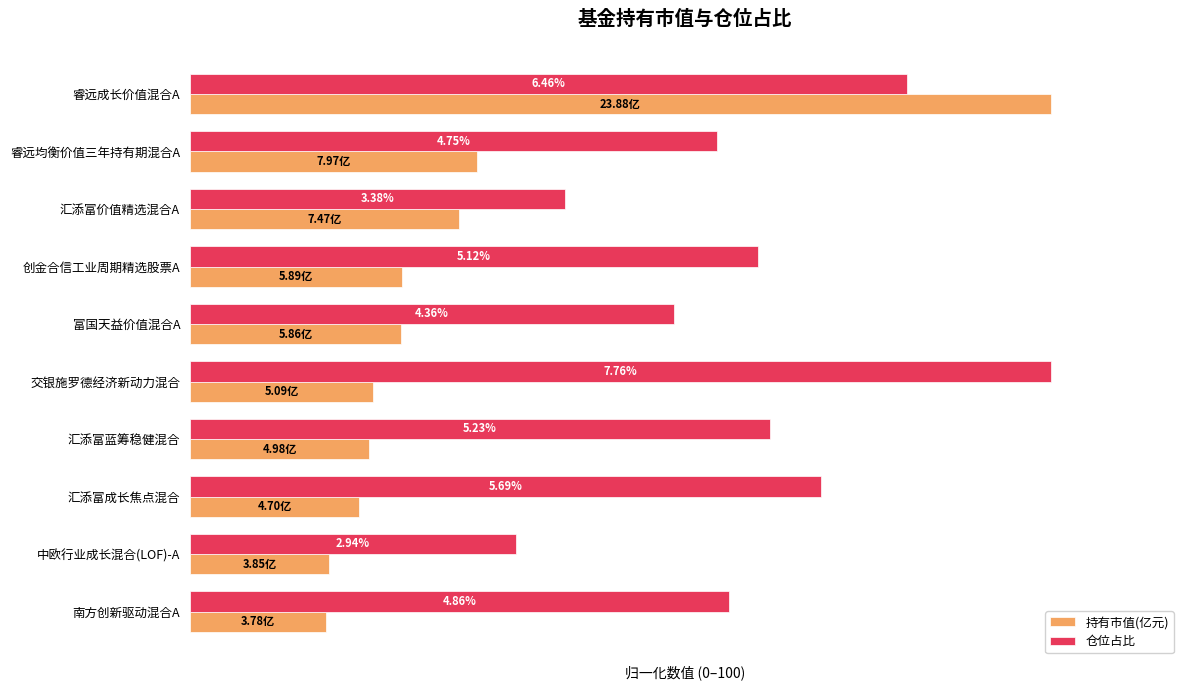

Reading left to right, transcribe all the data shown in this chart.

持有市值(亿元): 100.0	33.4	31.3	24.7	24.5	21.3	20.8	19.7	16.1	15.8
仓位占比: 83.2	61.2	43.6	66.0	56.2	100.0	67.4	73.3	37.9	62.6